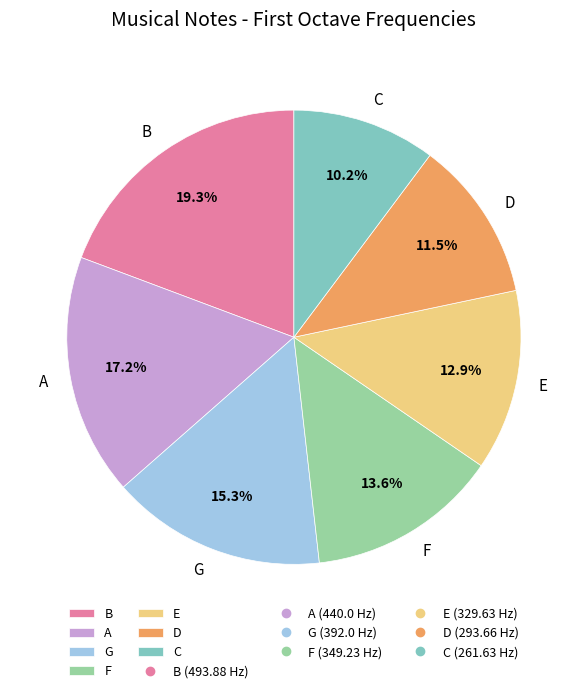

What portion of the pie excludes A?

82.8%